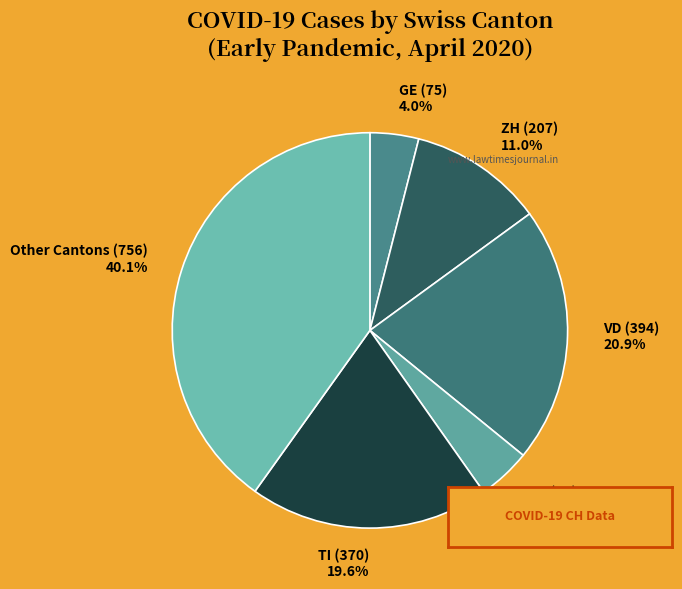

Does Other Cantons (756) 40.1% represent more than half of the total?

No